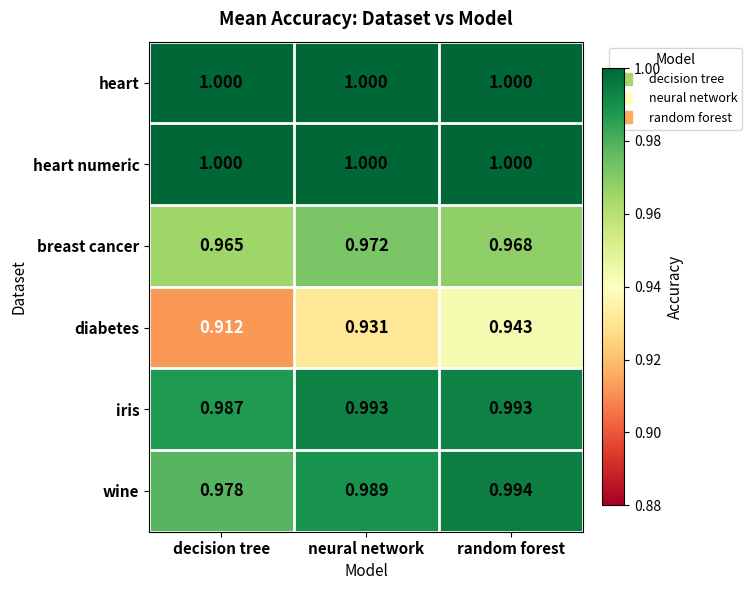

At which category is the sum across all series the highest?

random forest